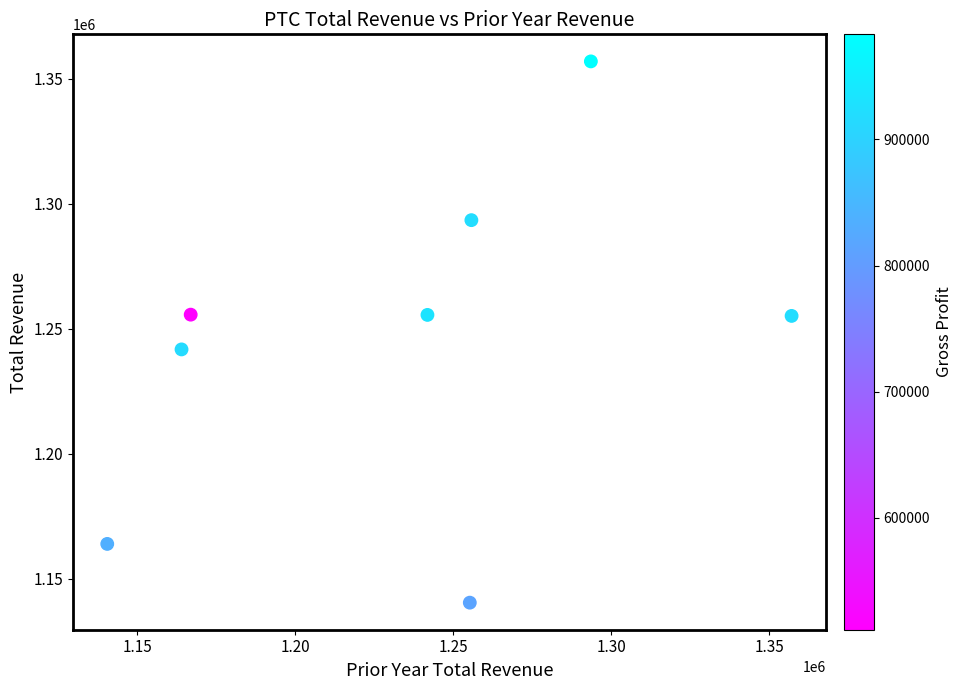

What is the range of Y values (max minus min)?

216500